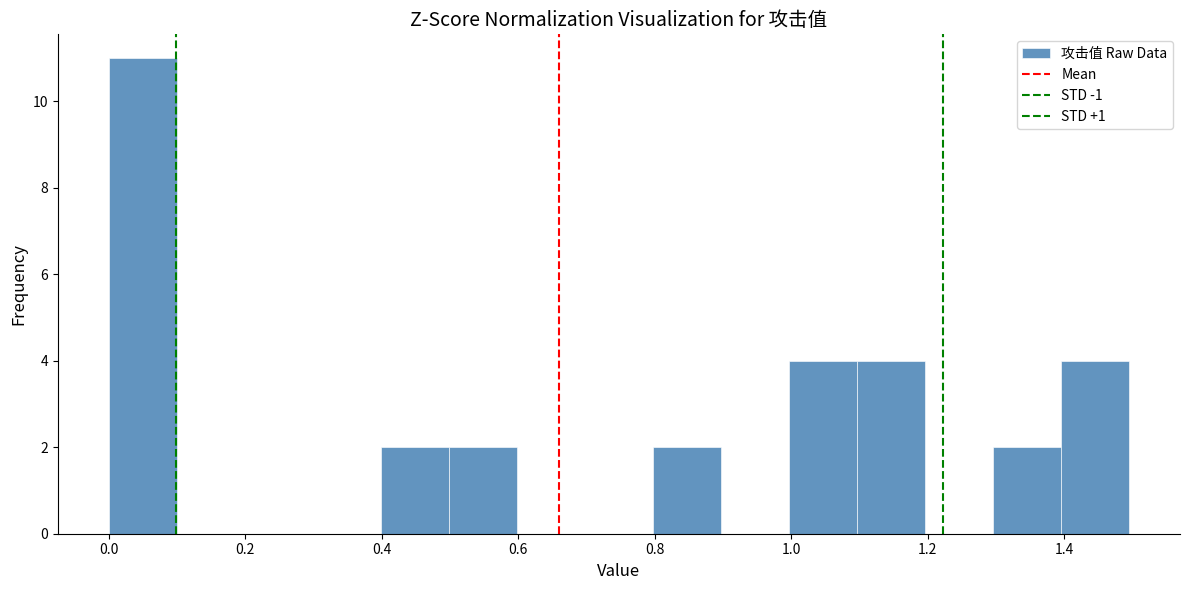

Reading left to right, transcribe this chart: for each bar, give the range it covers on the x-axis and its height. Neither the bar edges nor the heights are printed on the chart, so give them approximately, as read against the axes.

0.0 to 0.1: 11
0.1 to 0.2: 0
0.2 to 0.3: 0
0.3 to 0.4: 0
0.4 to 0.5: 2
0.5 to 0.6: 2
0.6 to 0.7: 0
0.7 to 0.8: 0
0.8 to 0.9: 2
0.9 to 1.0: 0
1.0 to 1.1: 4
1.1 to 1.2: 4
1.2 to 1.3: 0
1.3 to 1.4: 2
1.4 to 1.5: 4